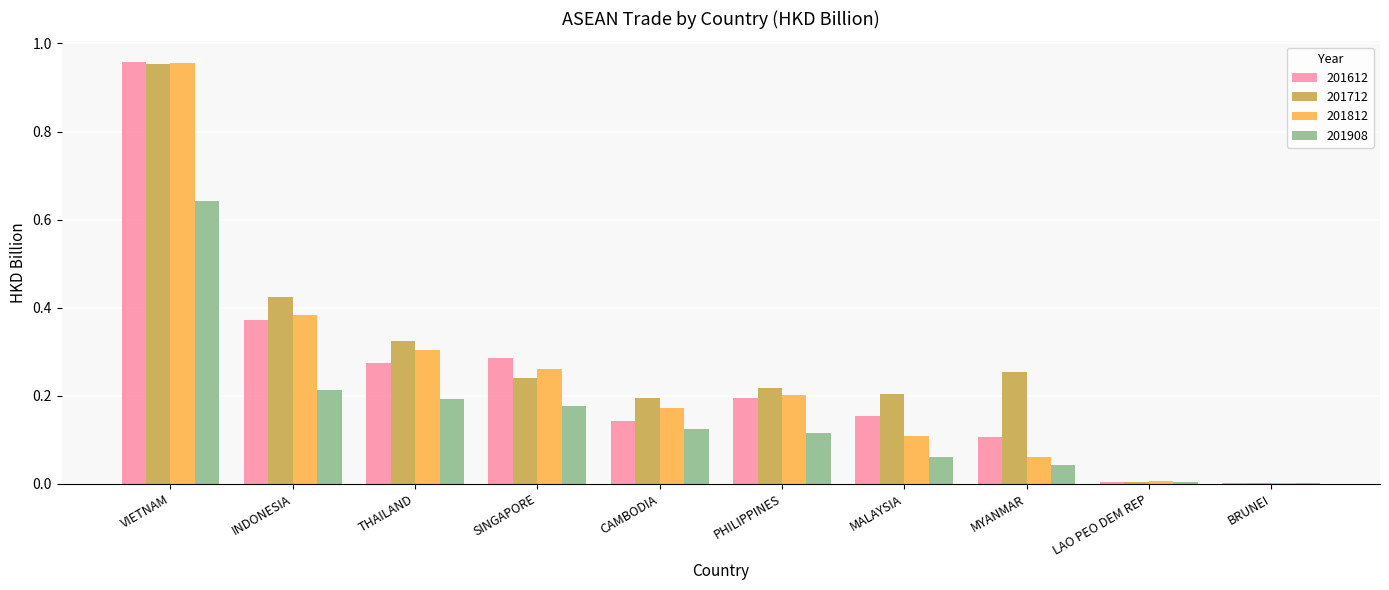

How many groups of bars are there?

10